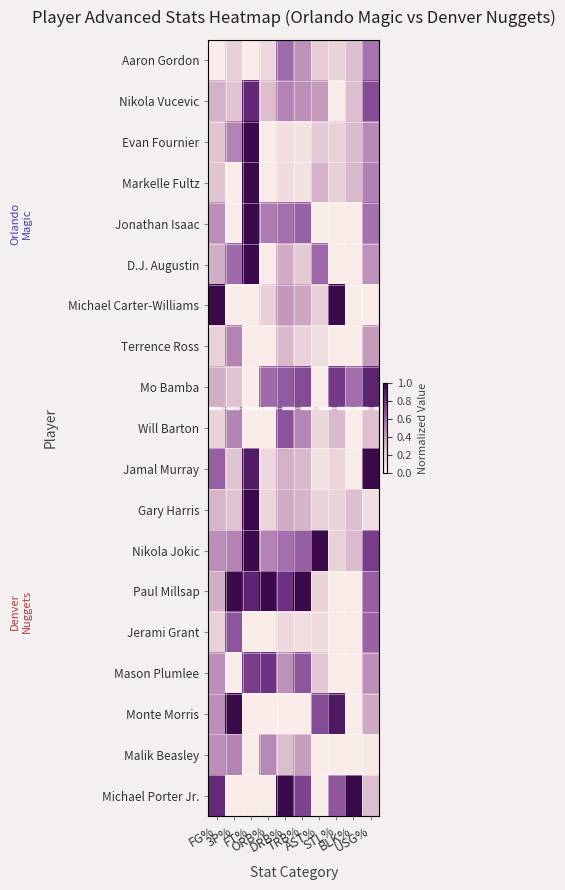

What is the difference between the highest and lowest values at FG%?

1.0